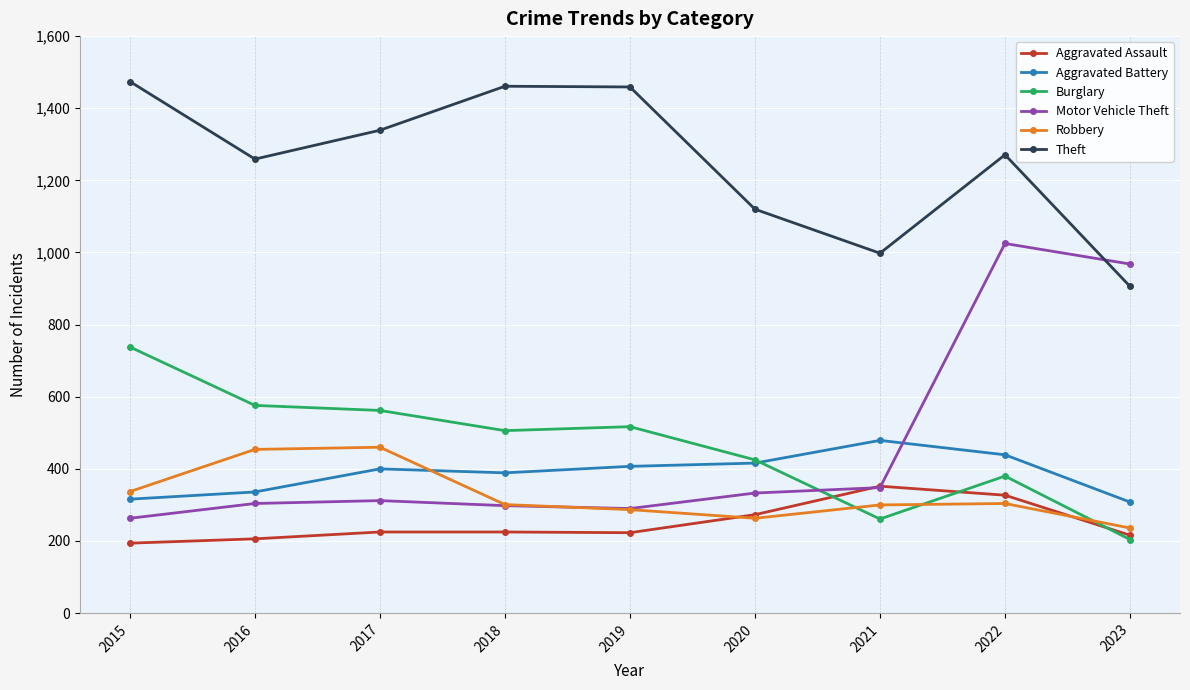

Which series changed the most between 2016 and 2017?

Theft